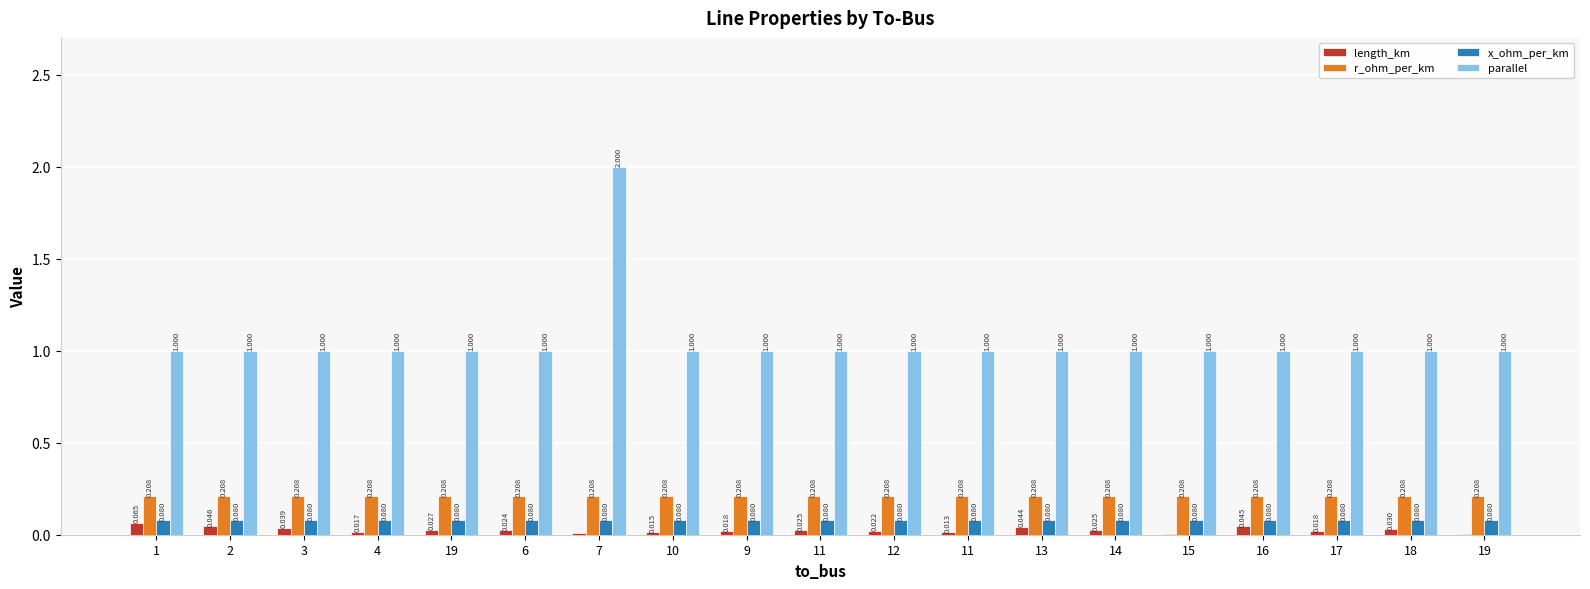

Which category has the lowest value in the r_ohm_per_km series?

1